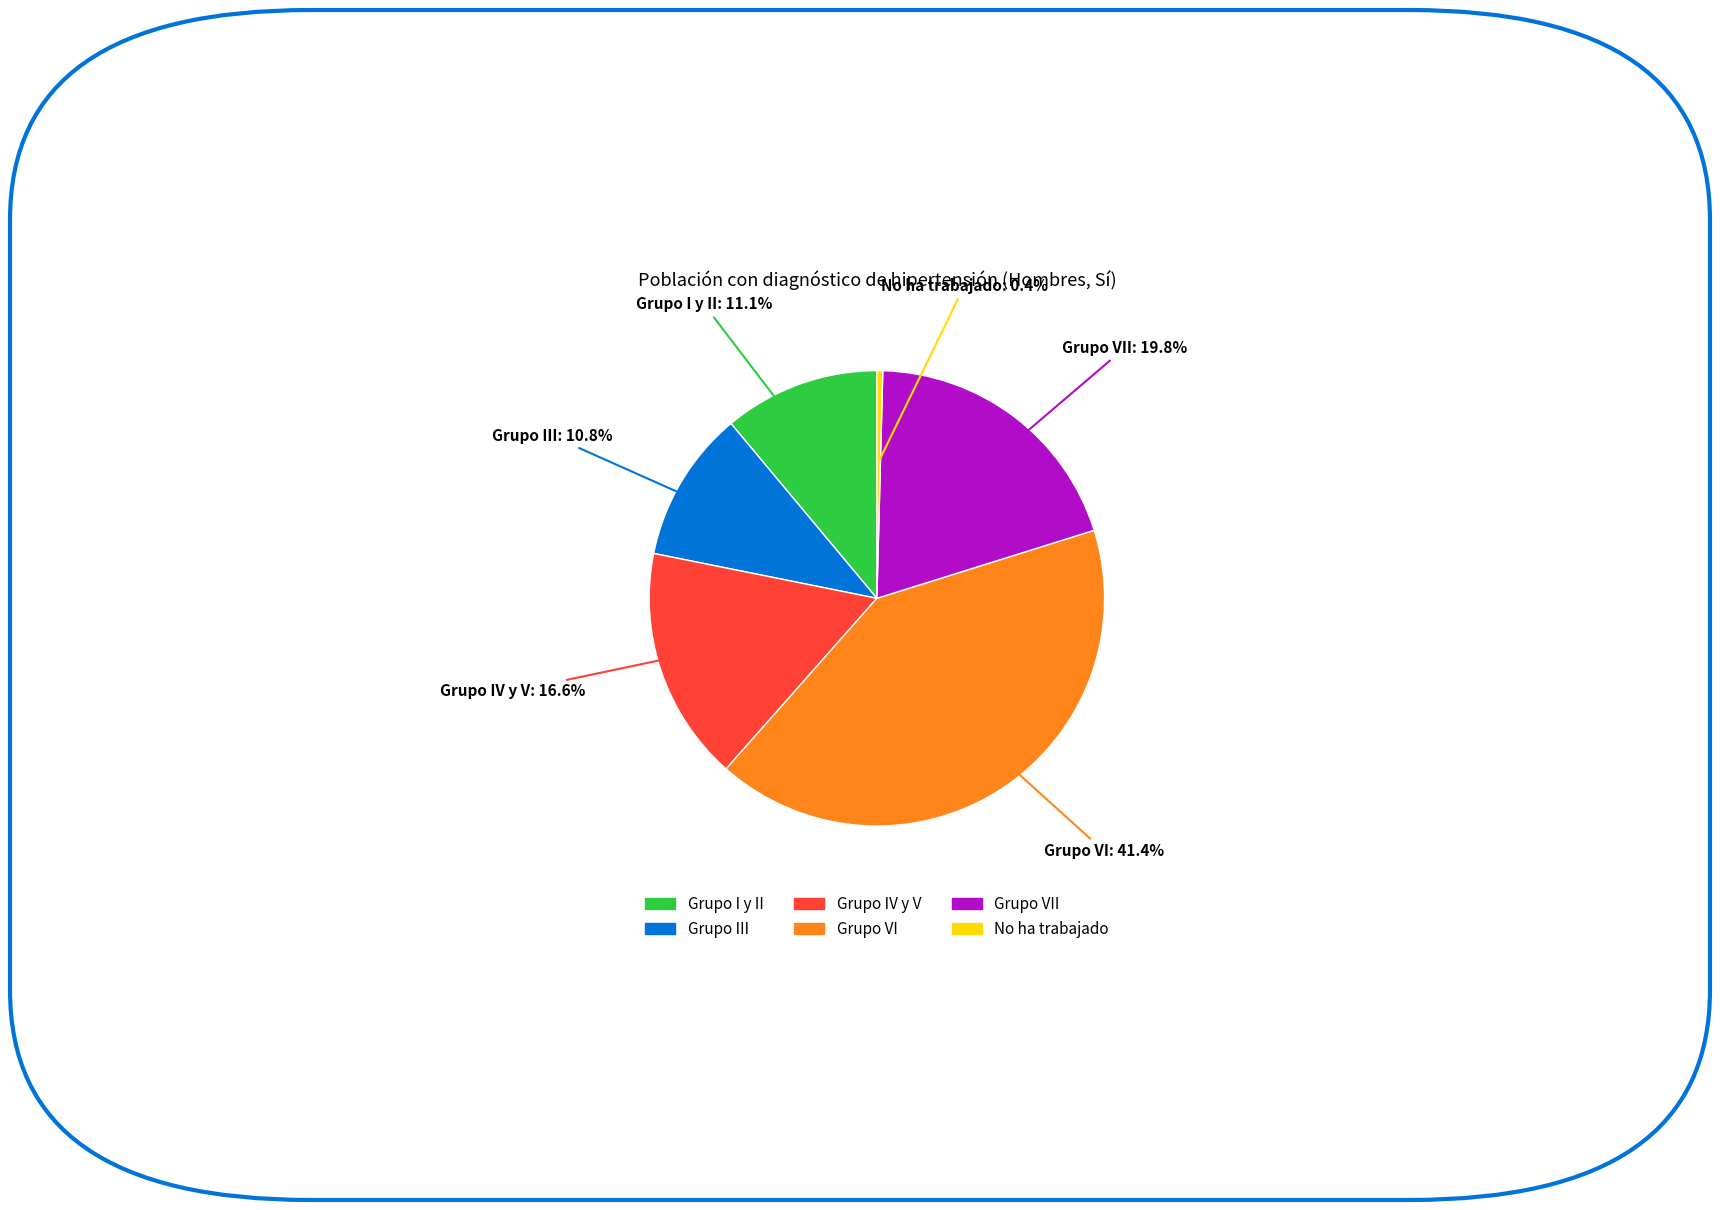

Which category has the biggest portion of the pie?

Grupo VI